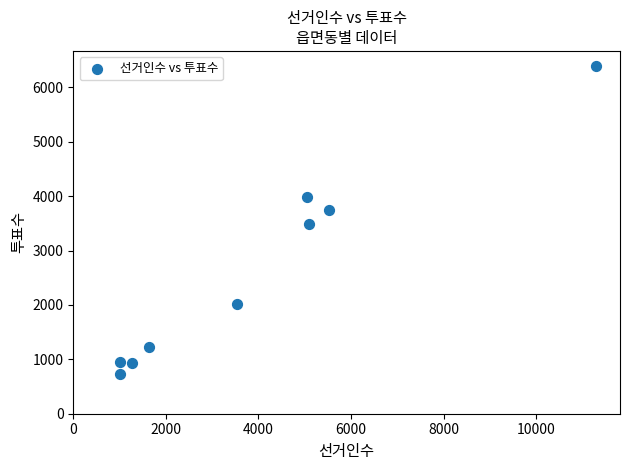

What is the range of X values (max minus min)?

10296